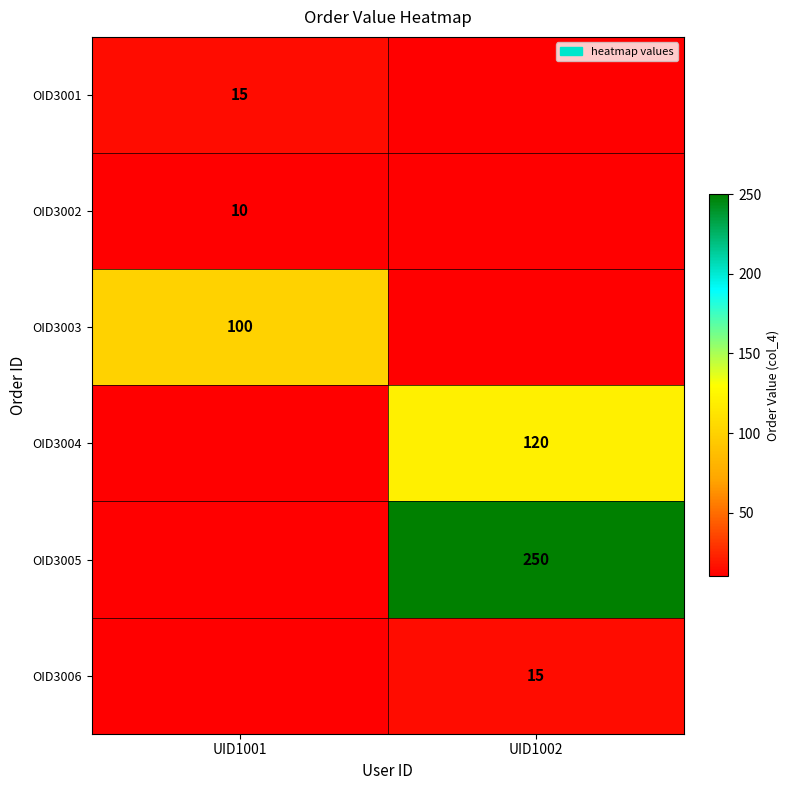

True or false: OID3001 has a value of 15 at UID1001.

True